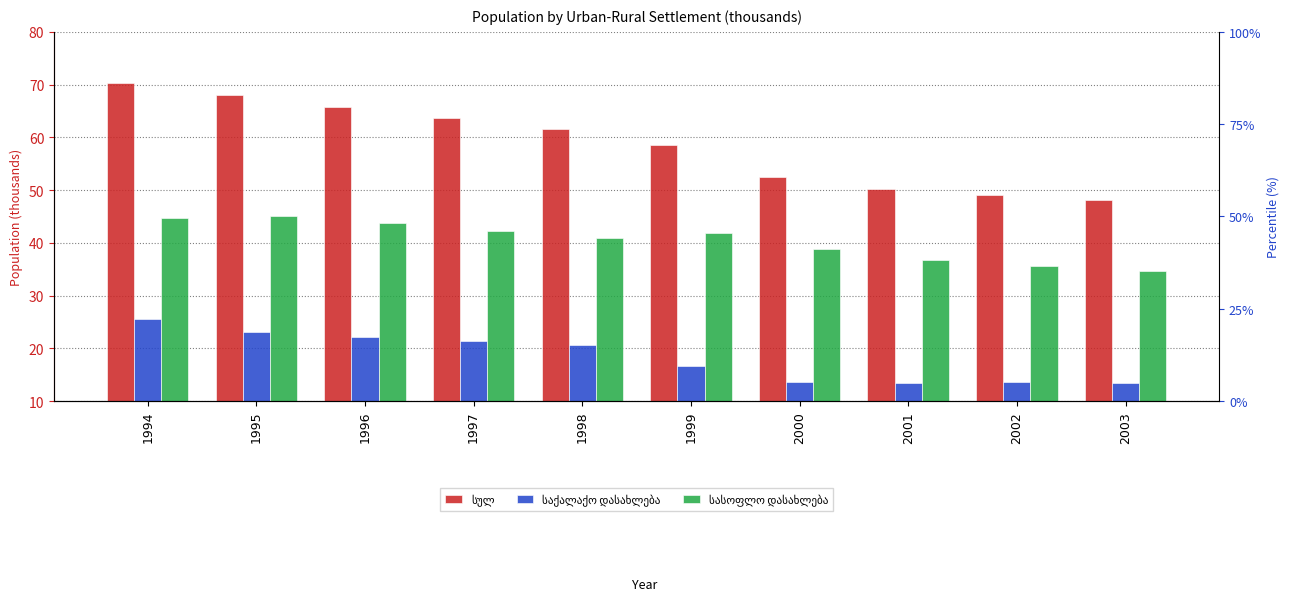

Where does the საქალაქო დასახლება series first go above 20?

1994